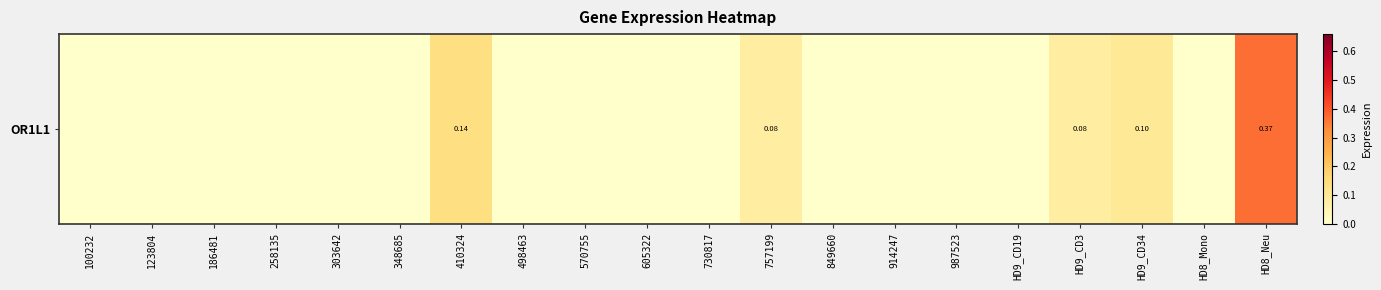

Which category has the highest value across all series?

HD8_Neu